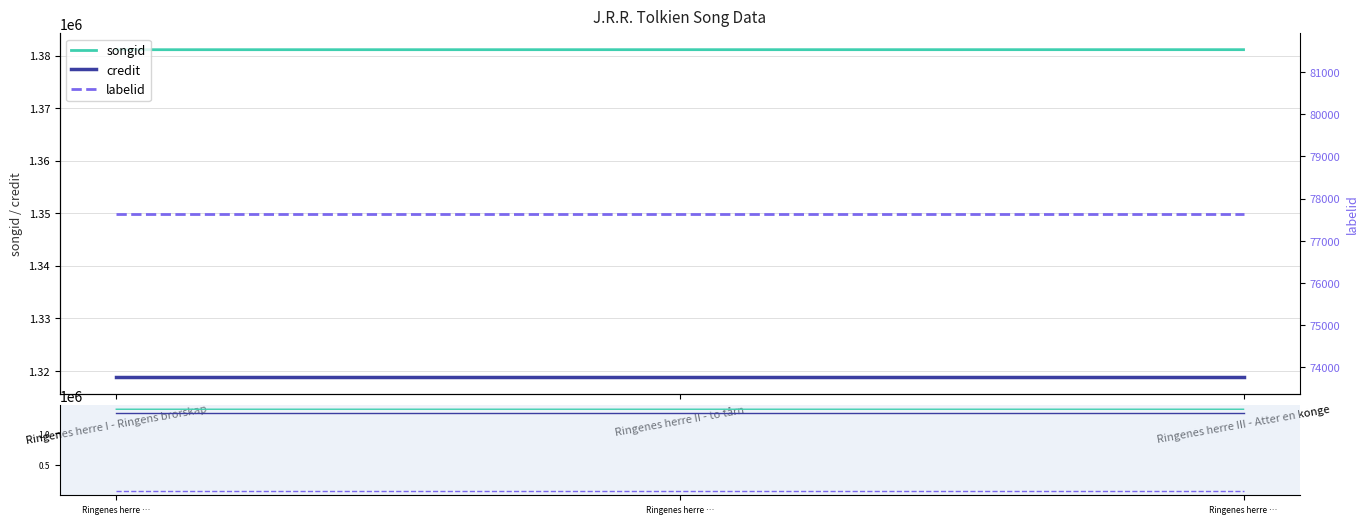

What is the minimum value for songid?

1381115